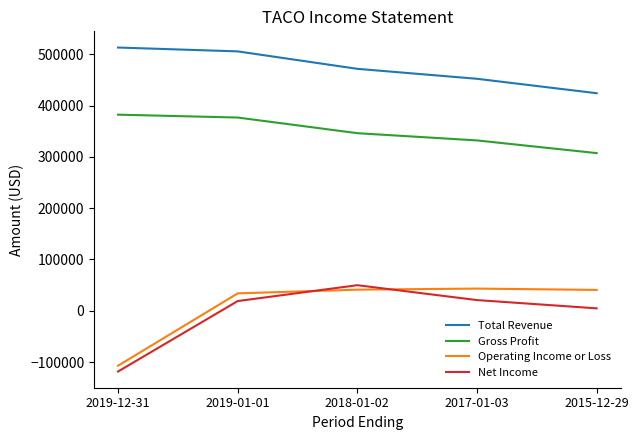

True or false: Gross Profit and Net Income cross at least once.

False